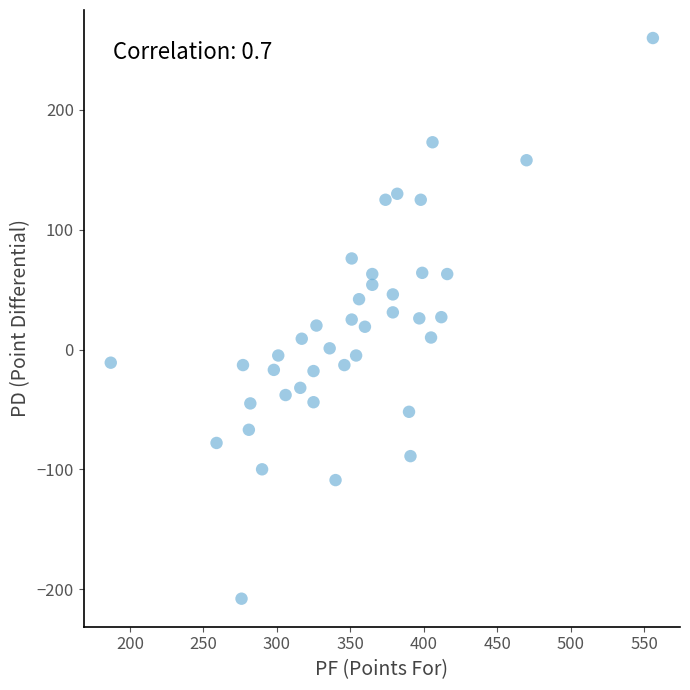

What is the range of X values (max minus min)?

369